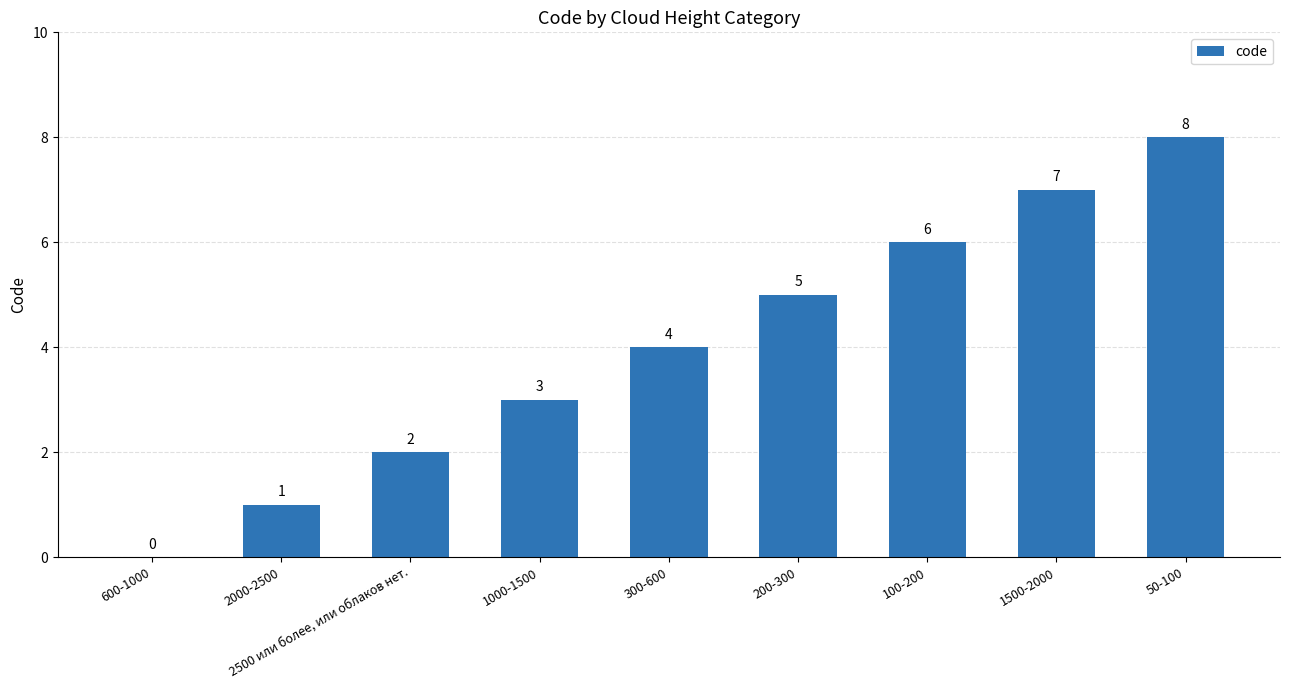

Reading left to right, extract all data points from this chart.

0	1	2	3	4	5	6	7	8